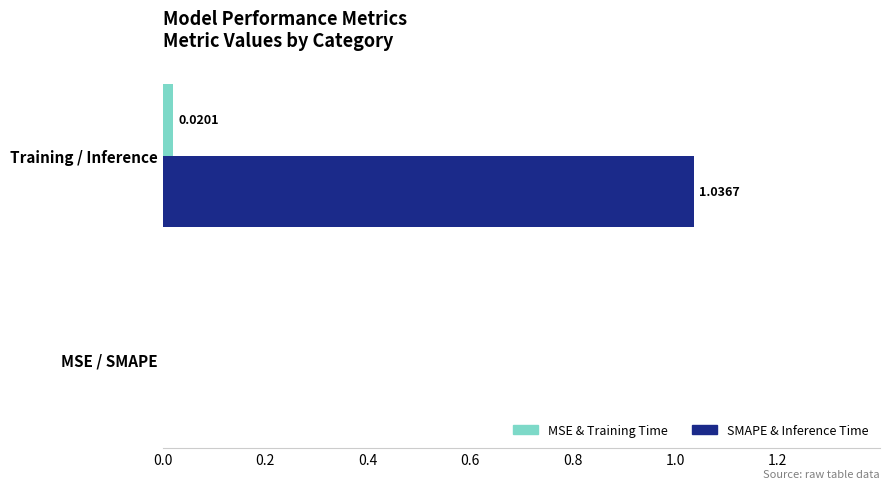

Which category has the highest value in the MSE & Training Time series?

Training / Inference